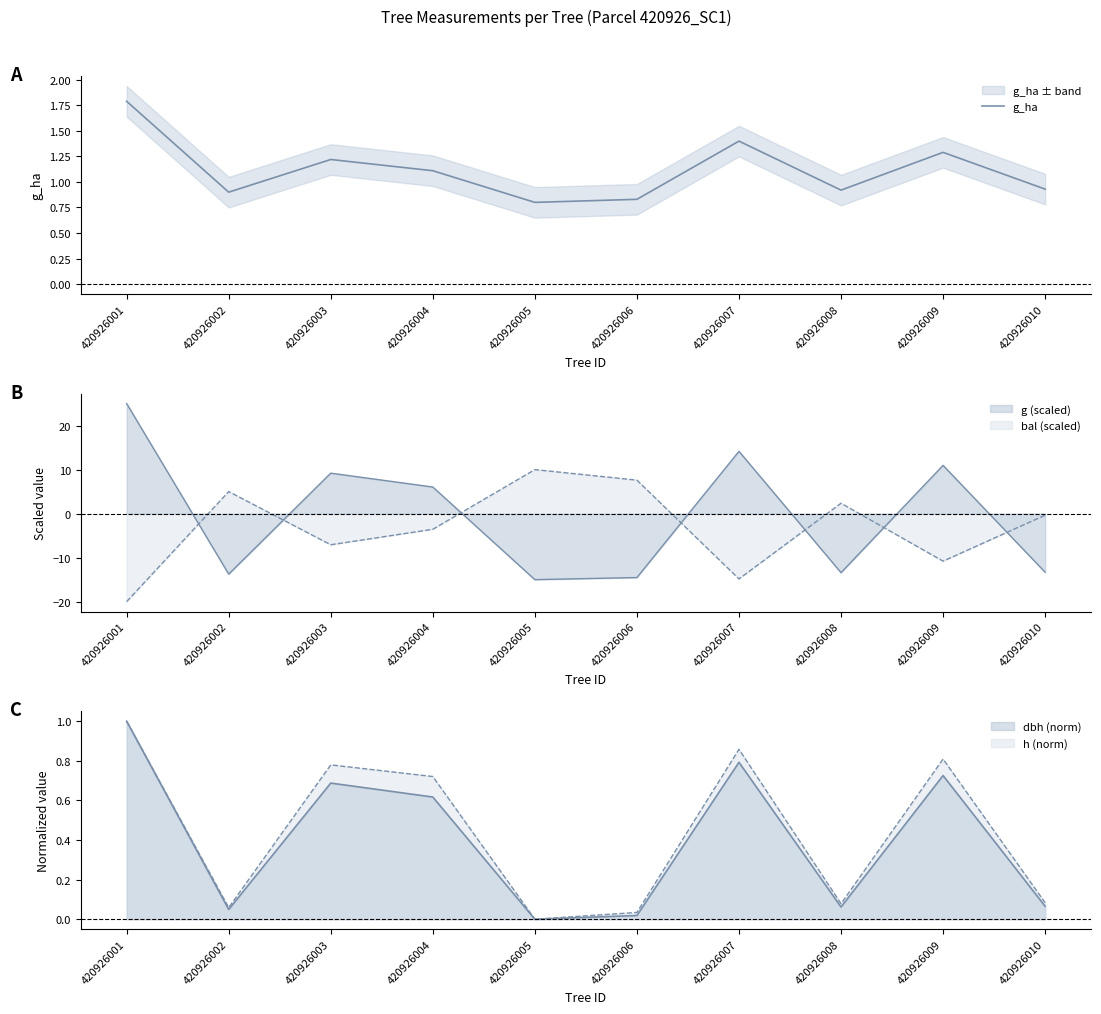

How many interior local peaks (higher than both neighbors) does the data have?

3